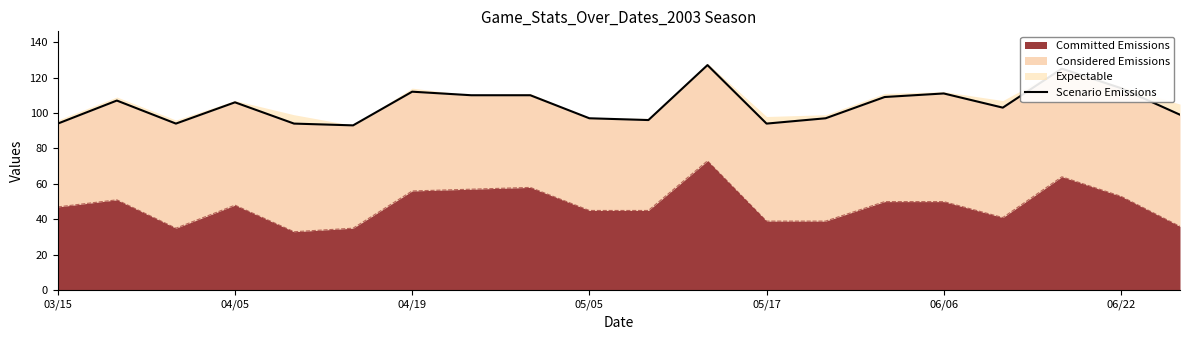

What is the value of the 5th point from the left?

94